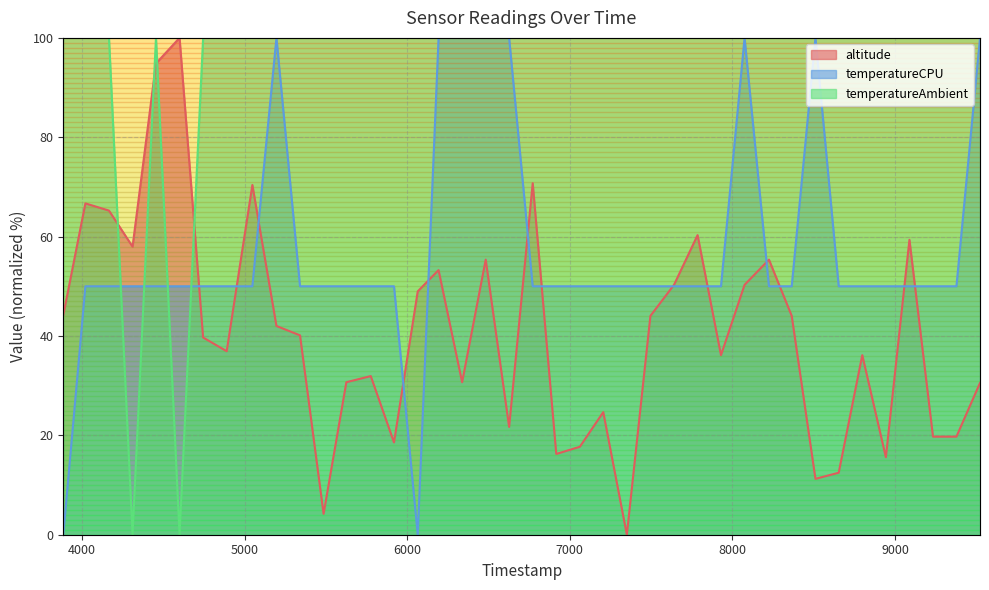

Does the chart display data point markers on the line(s)?

No